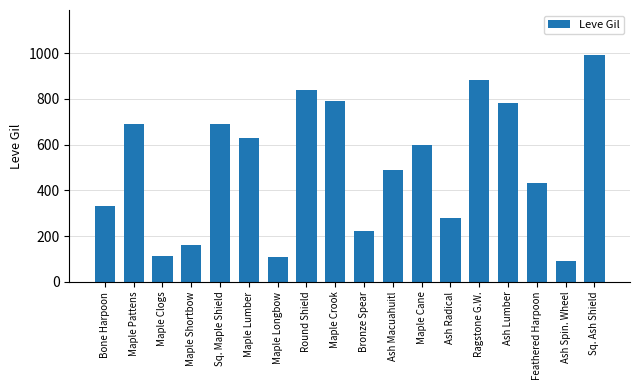

Count the number of categories in the chart.

18